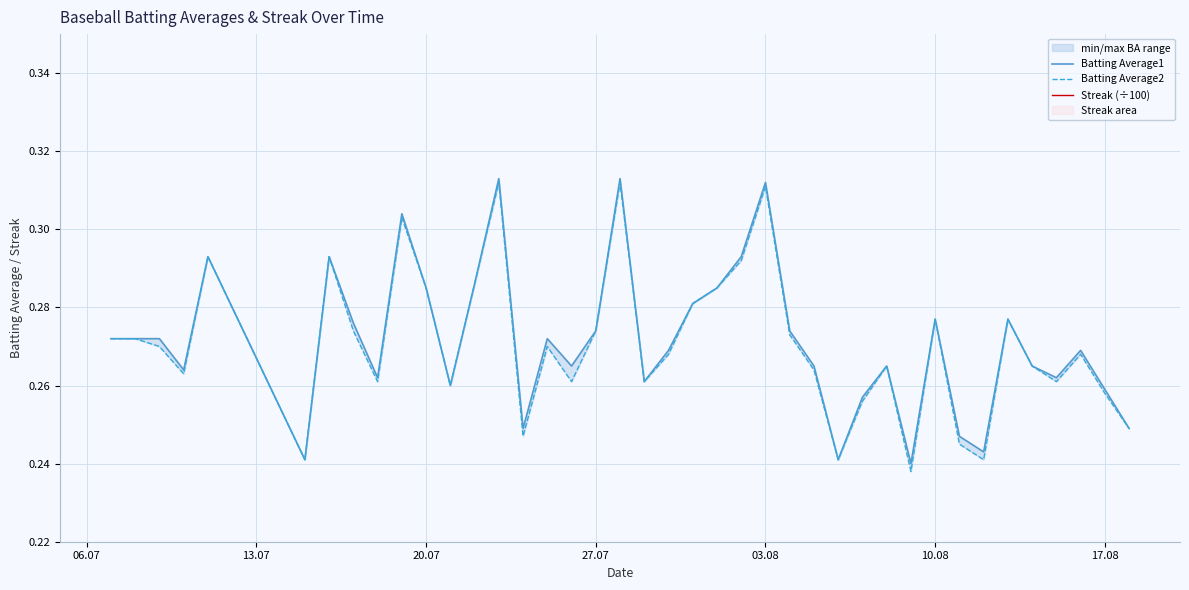

What is the minimum value for Batting Average1?

0.2